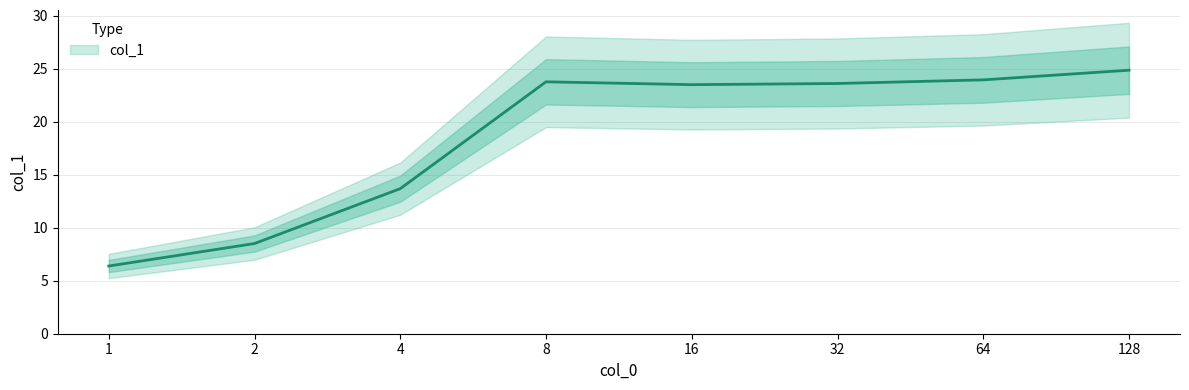

What is the difference between the maximum and second lowest values?

16.4